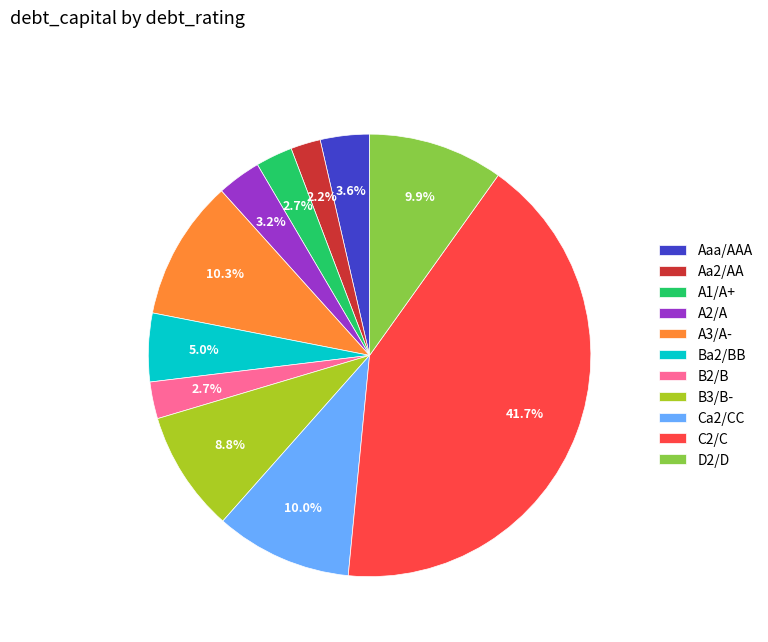

What percentage is NOT represented by Aaa/AAA?

96.4%